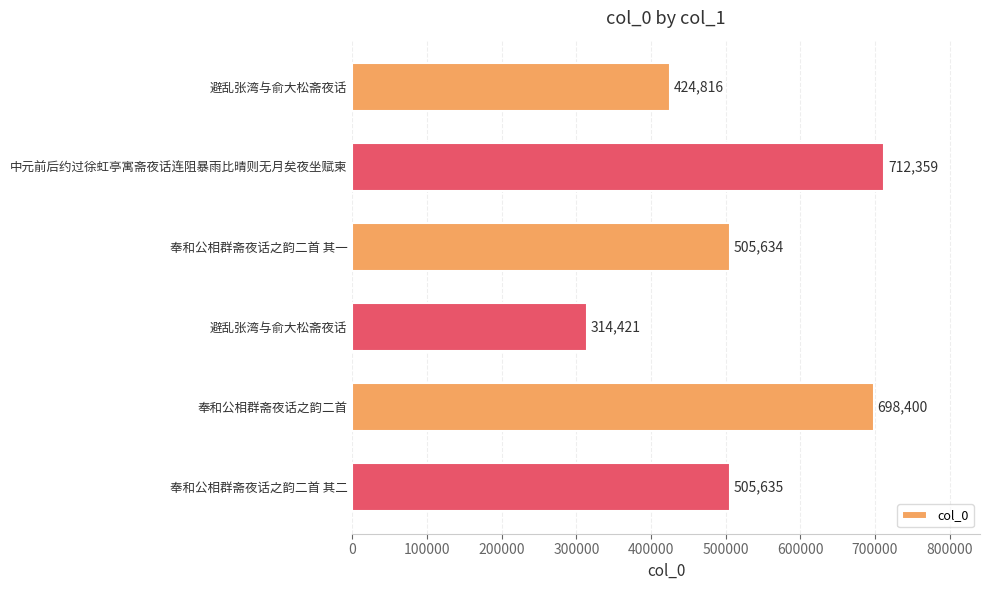

How many data points does each series have?

6